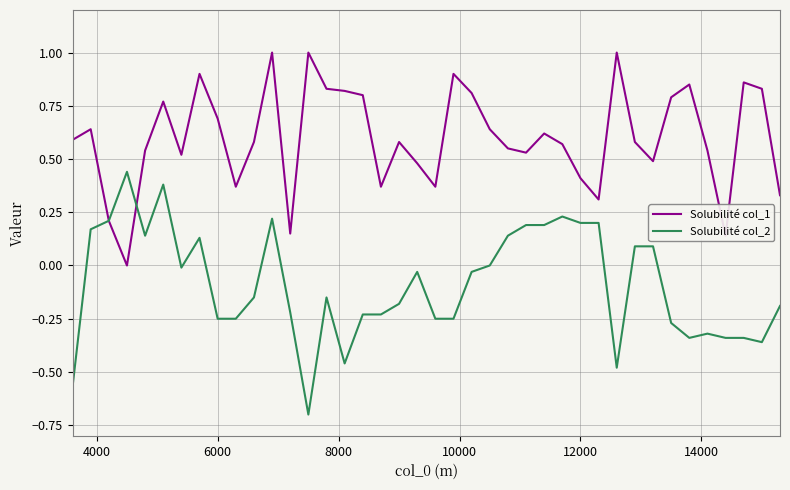

Which series has the largest range (max minus min)?

Solubilité col_2